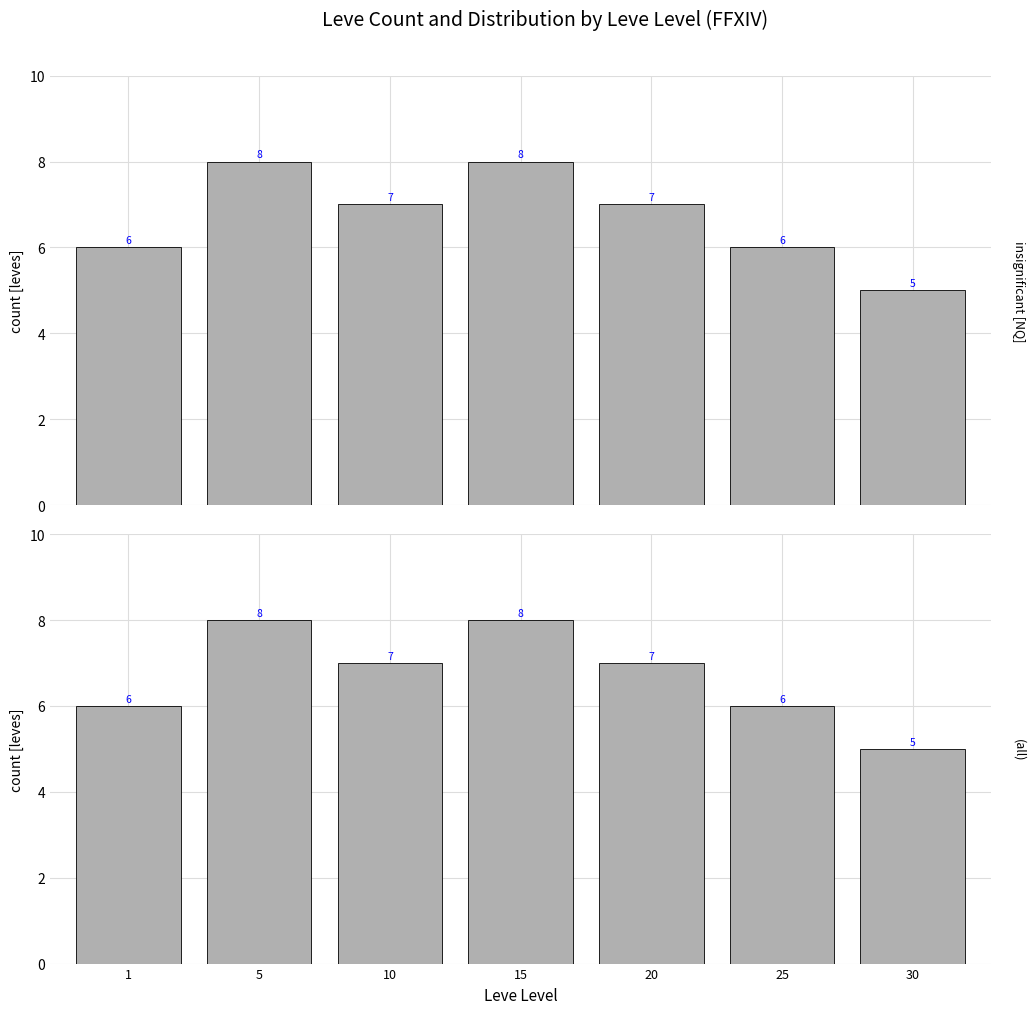

Is it true that the value at 5 is 3?

False